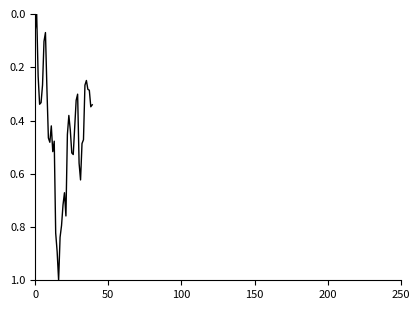

What is the greatest value displayed?

1.0